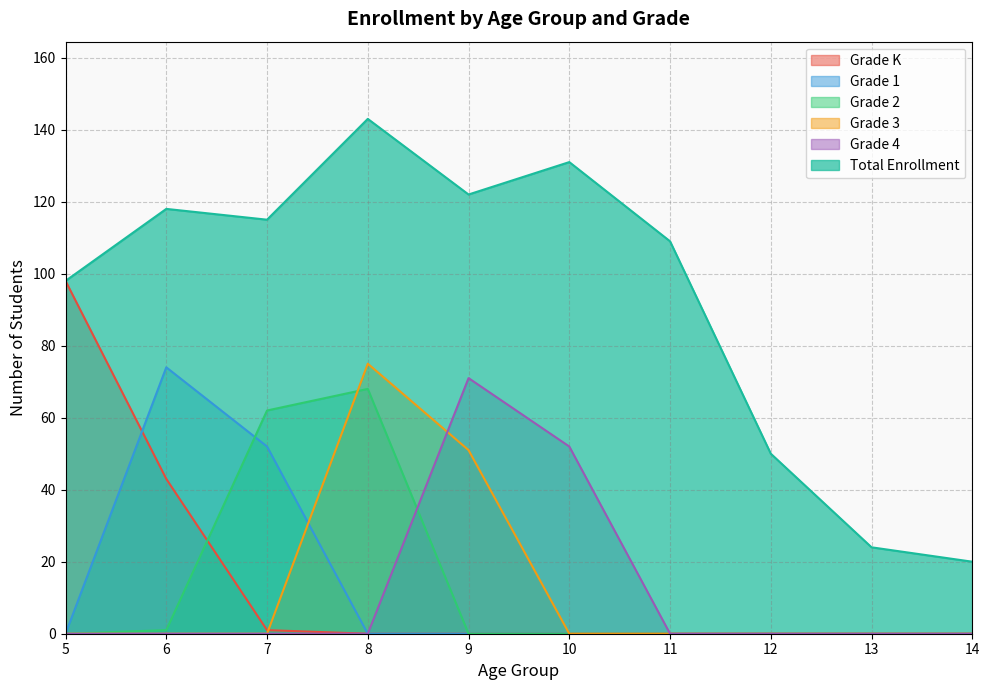

How many values in the Grade K series exceed 0?

3